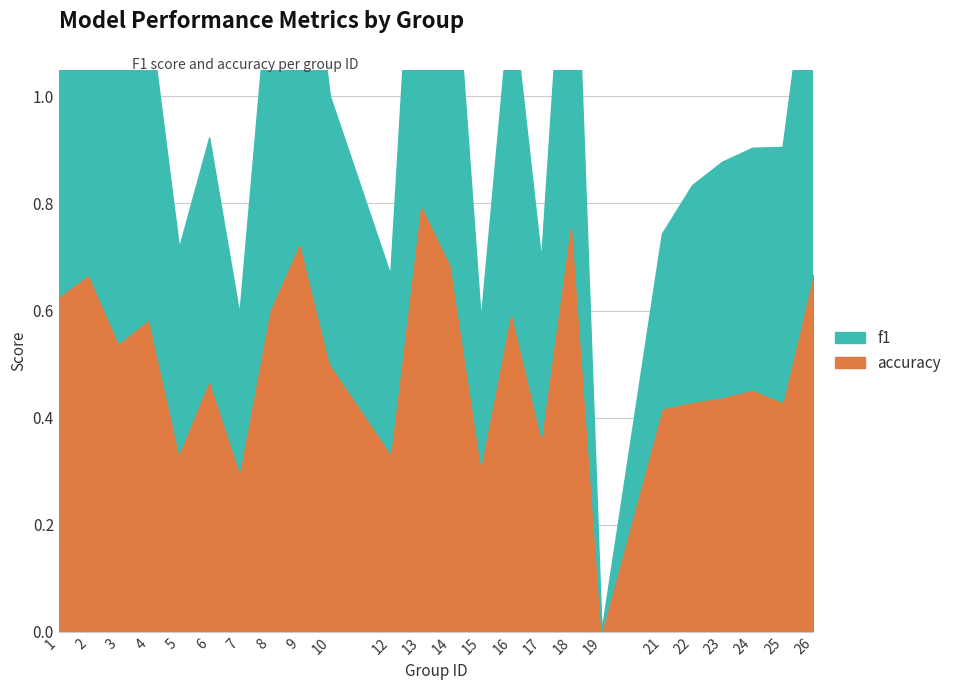

How many interior local peaks does the f1 series have?

7